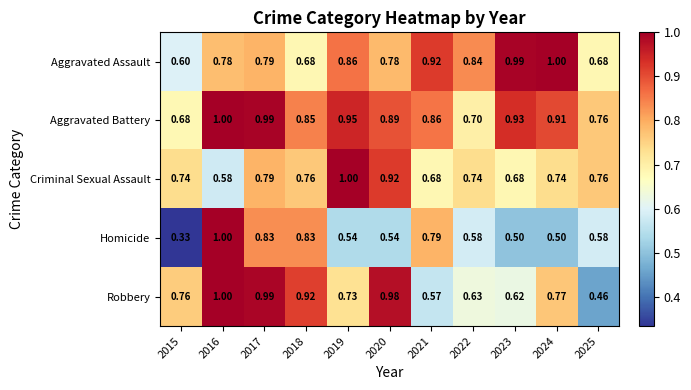

Which series has the largest total across all categories?

Aggravated Battery